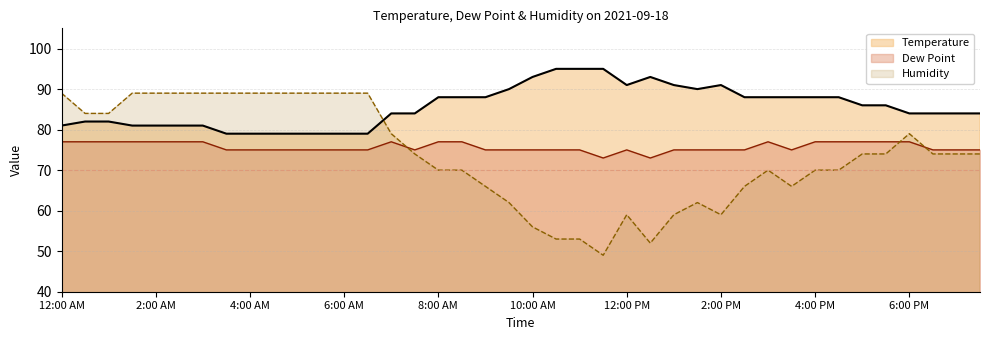

What is the label of the 10th point from the right?

3:00 PM